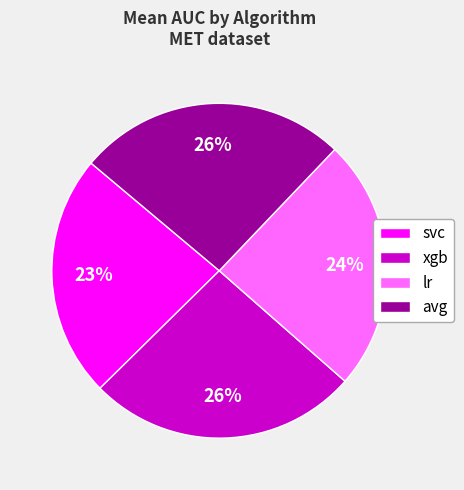

To the nearest percent, what is the difference between the largest and smallest slice percentages?

3%